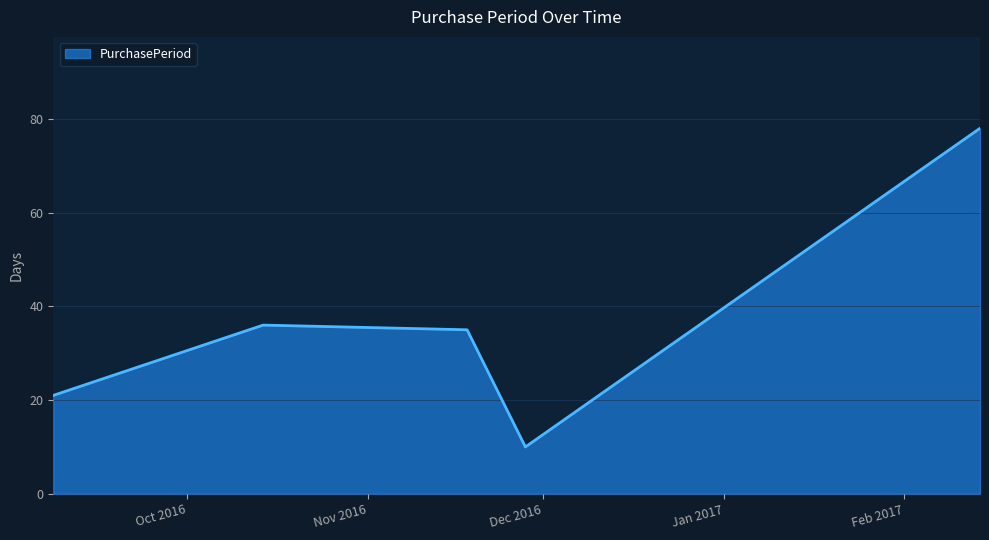

What is the minimum value shown in the chart?

10